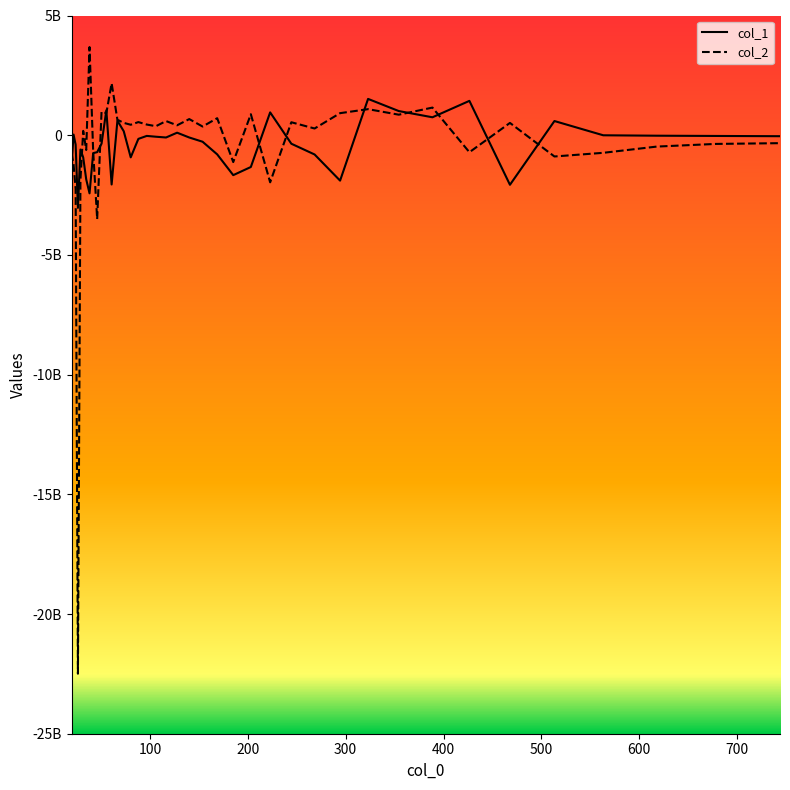

What are all the series names shown in the legend?

col_1, col_2